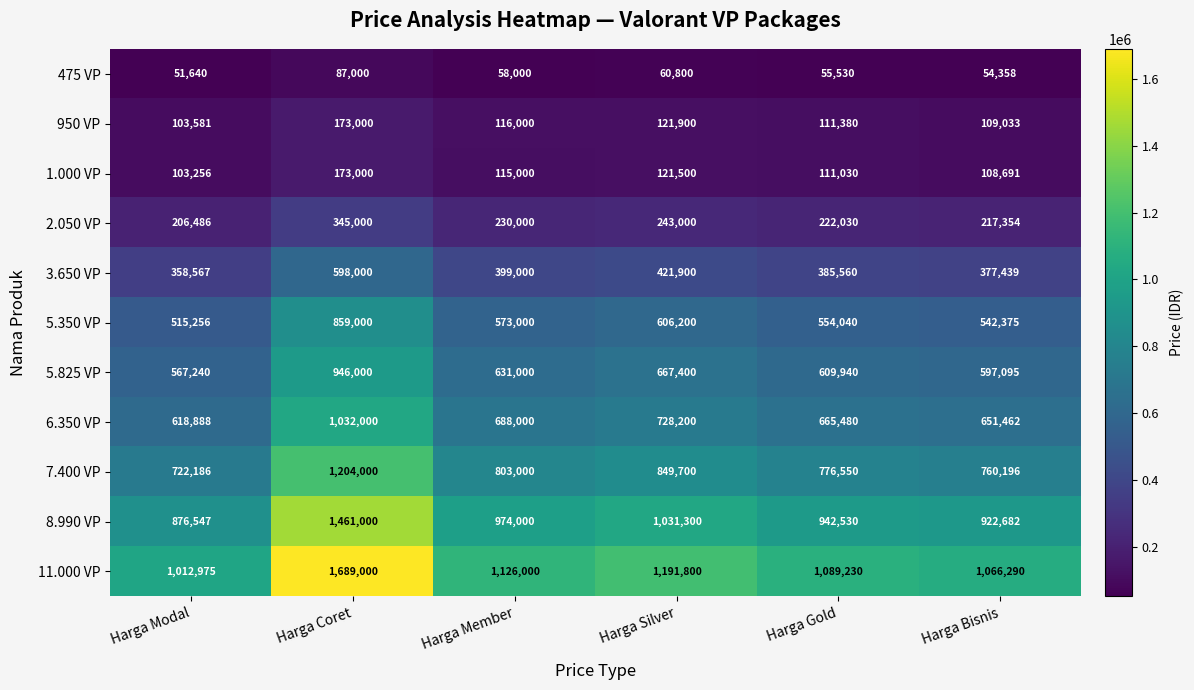

True or false: 6.350 VP has a value of 968917 at Harga Bisnis.

False